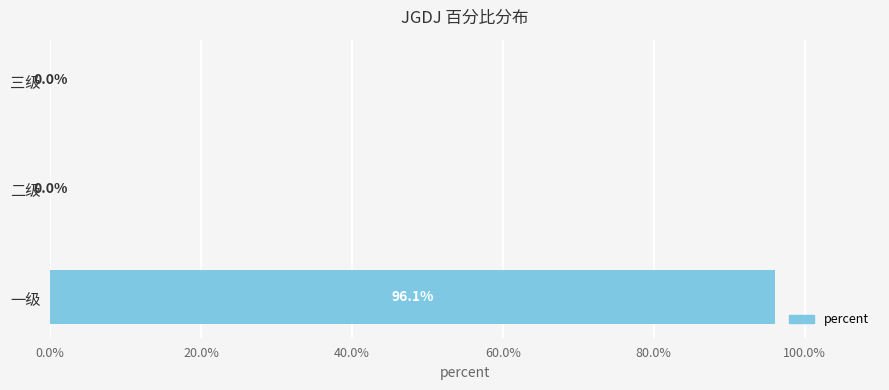

Are the bars horizontal?

Yes